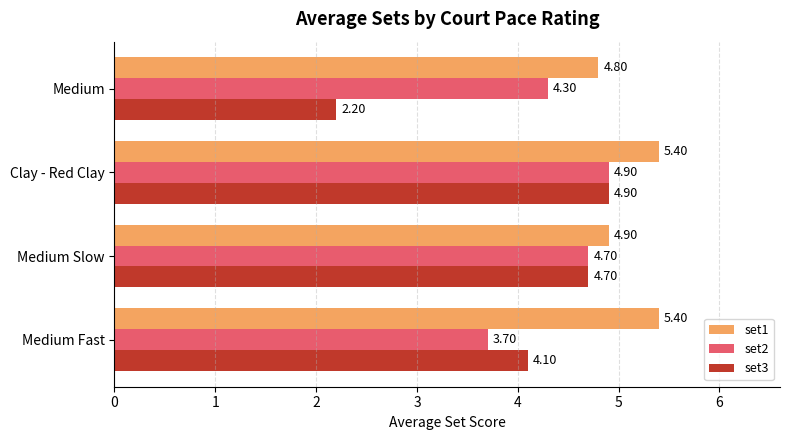

List the labels in order of set2 value, largest first.

Clay - Red Clay, Medium Slow, Medium, Medium Fast